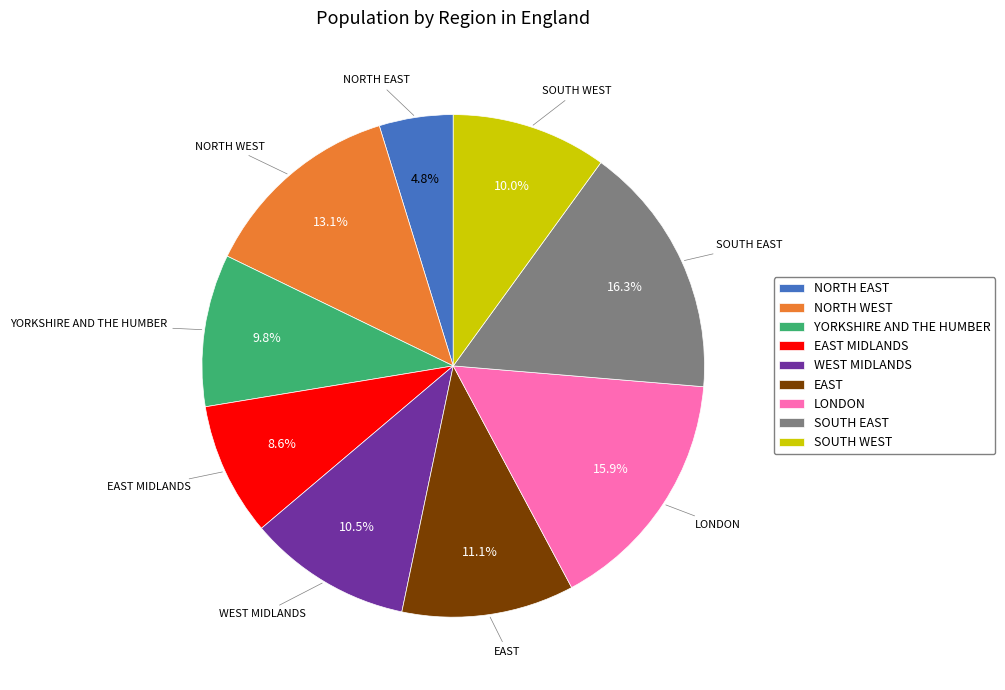

Does YORKSHIRE AND THE HUMBER represent more than half of the total?

No